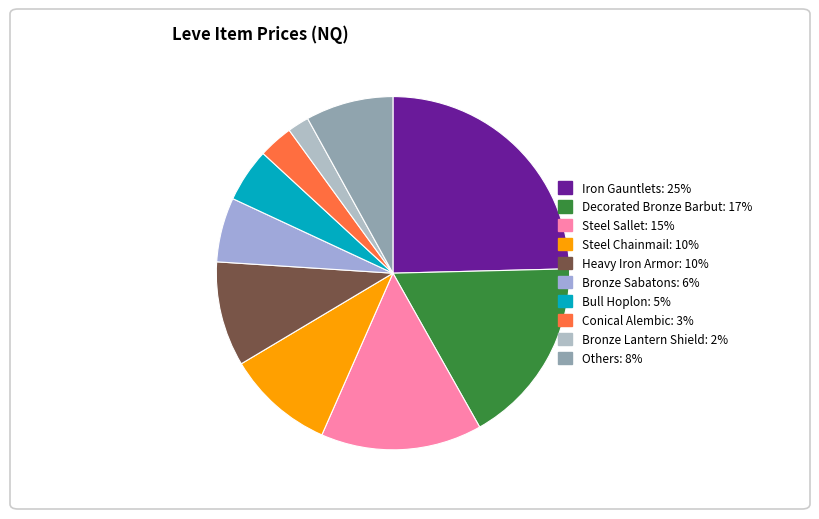

How many segments does this pie chart have?

10